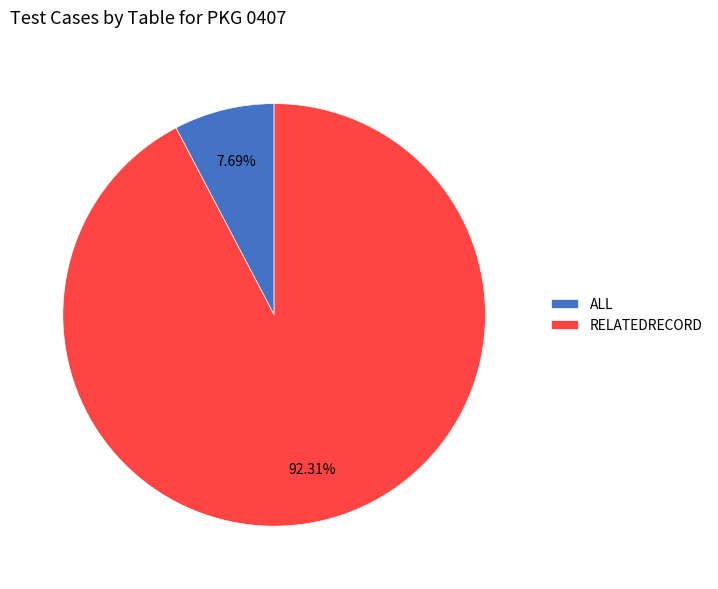

Is the sum of RELATEDRECORD and ALL greater than half?

Yes